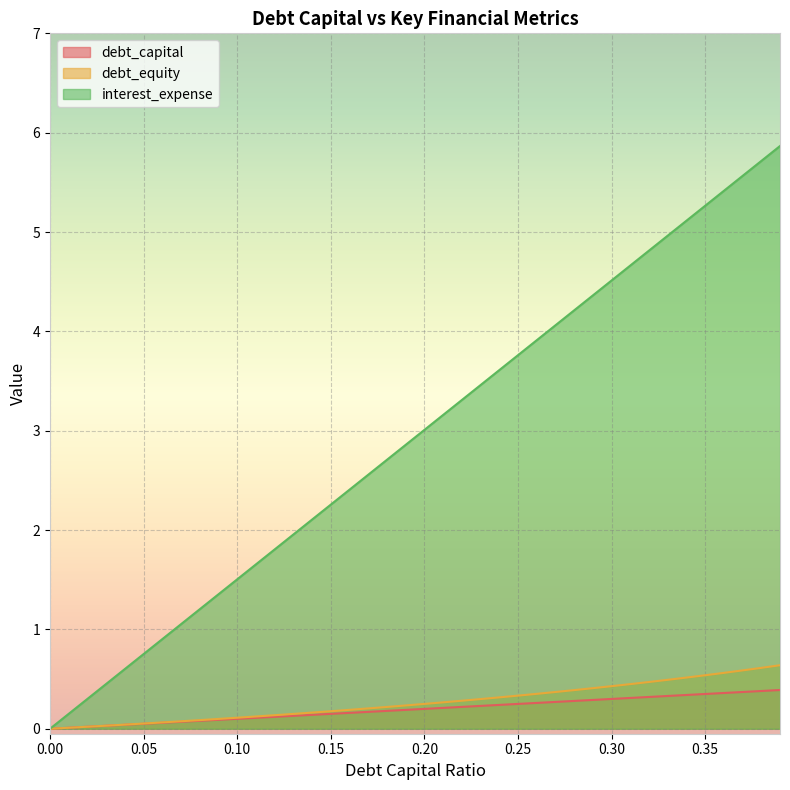

True or false: debt_equity and interest_expense intersect in this chart.

False